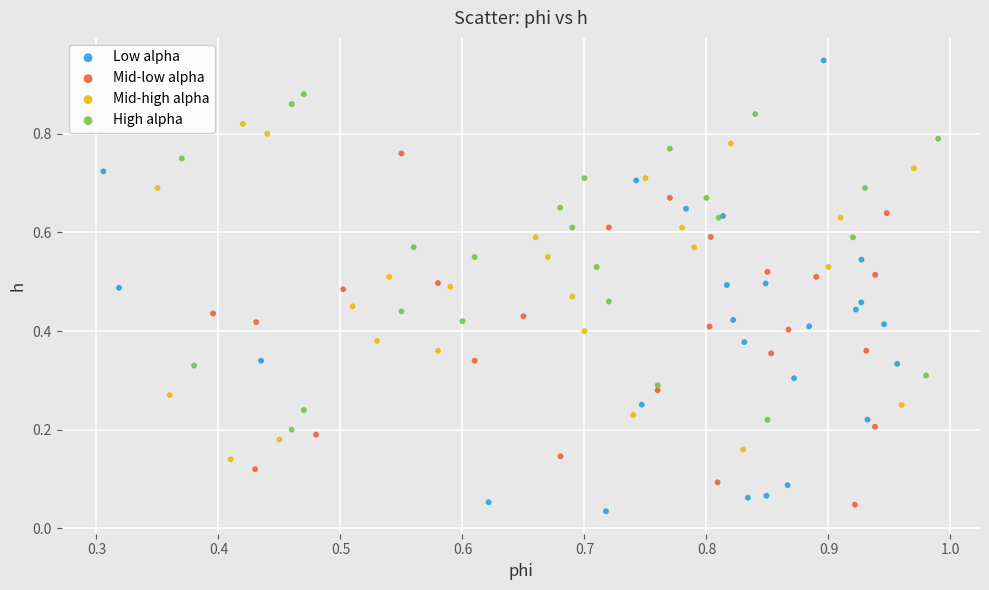

Which series has the widest spread of Y values?

Low alpha